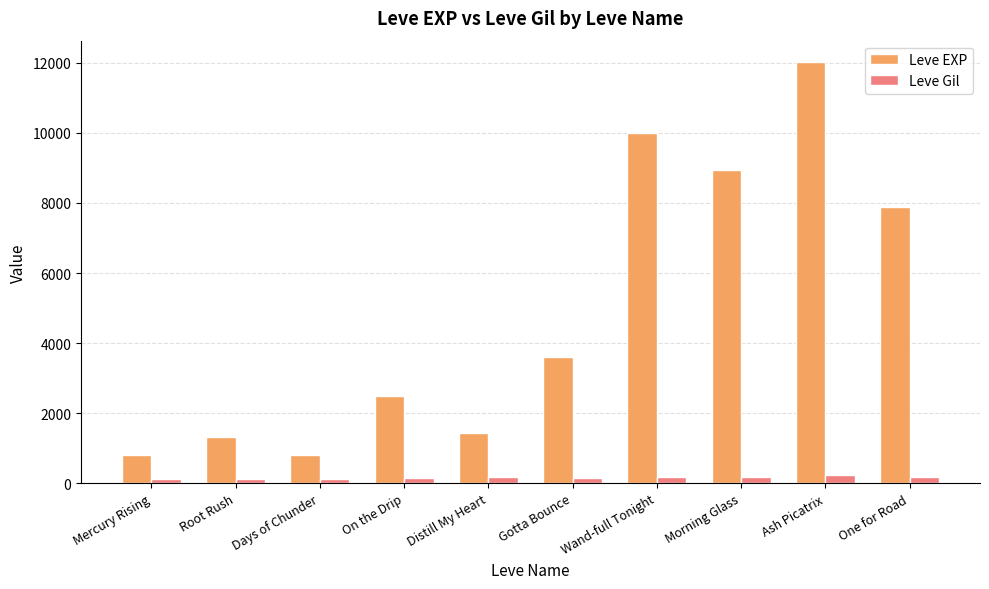

What is the average value of the Leve EXP series?

4927